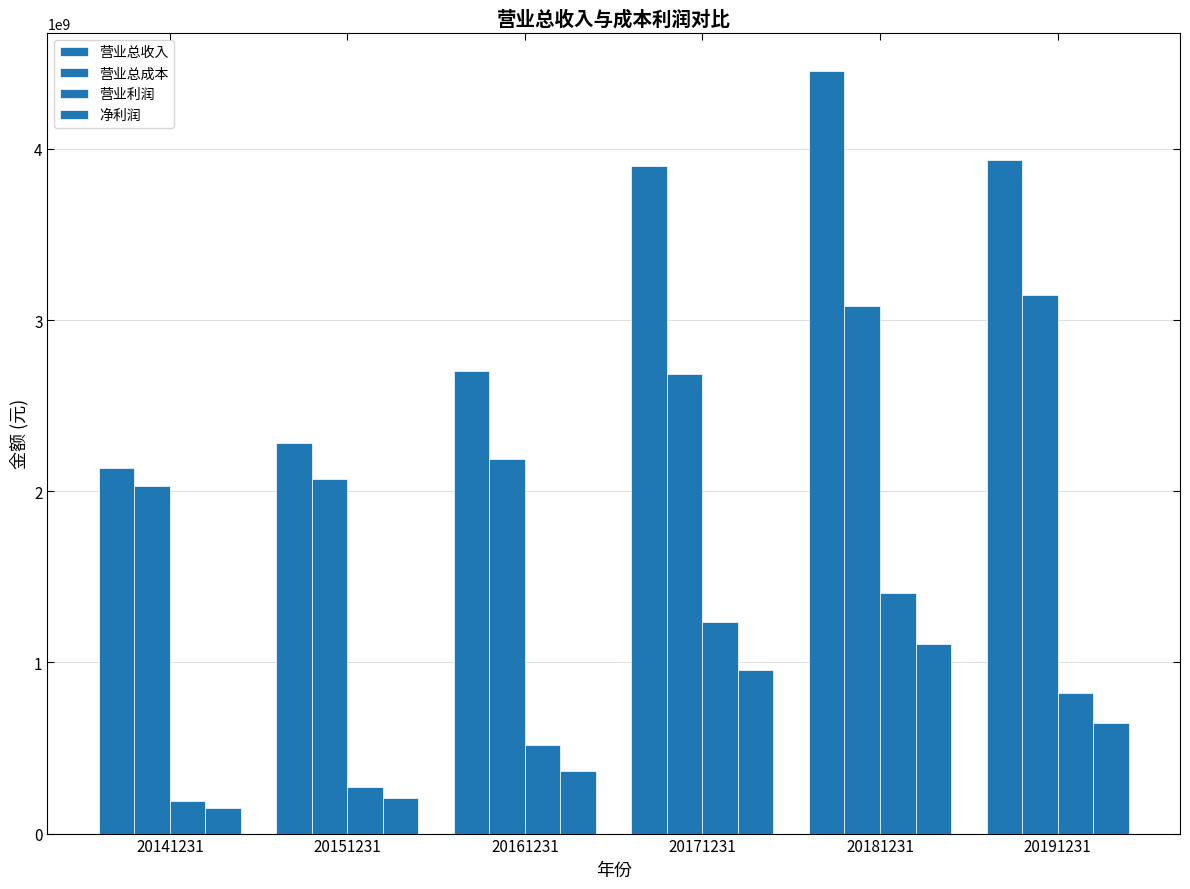

Reading left to right, what are all the values shown in this chart?

营业总收入: 20141231=2136260963.4	20151231=2280842958.2	20161231=2700264814.8	20171231=3899482000.6	20181231=4454332447.7	20191231=3934602748.3
营业总成本: 20141231=2028544207.8	20151231=2071217354.7	20161231=2187113734.2	20171231=2684956012.8	20181231=3083618918.1	20191231=3143468195.2
营业利润: 20141231=189329764.8	20151231=273803948.1	20161231=514892192.0	20171231=1235157891.3	20181231=1402621759.7	20191231=822406201.1
净利润: 20141231=146547039.1	20151231=210027163.5	20161231=364706309.9	20171231=955368152.9	20181231=1108364462.1	20191231=645297435.6